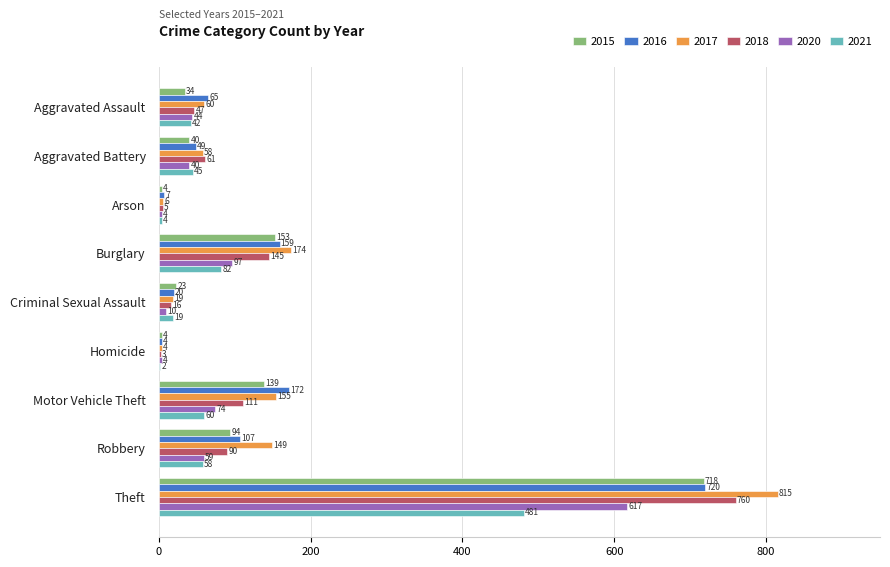

Is the value of 2016 at Criminal Sexual Assault greater than the value of 2020 at Robbery?

No